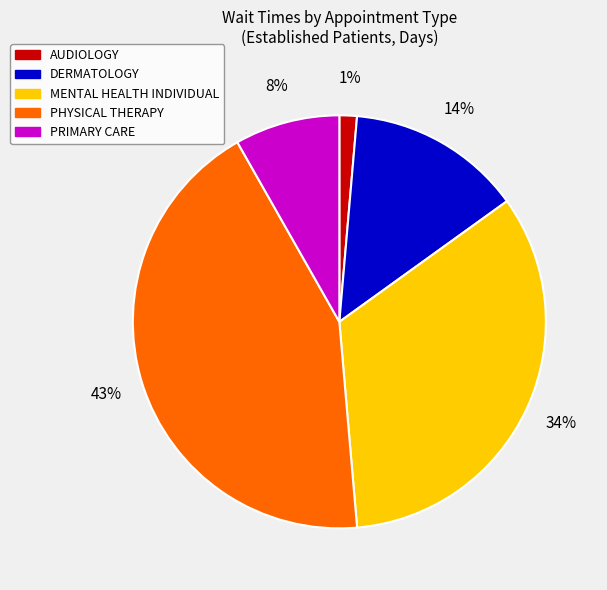

True or false: MENTAL HEALTH INDIVIDUAL accounts for 39% of the total.

False